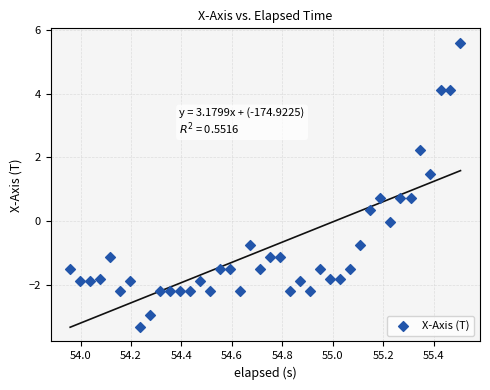

What is the range of X values (max minus min)?

1.5